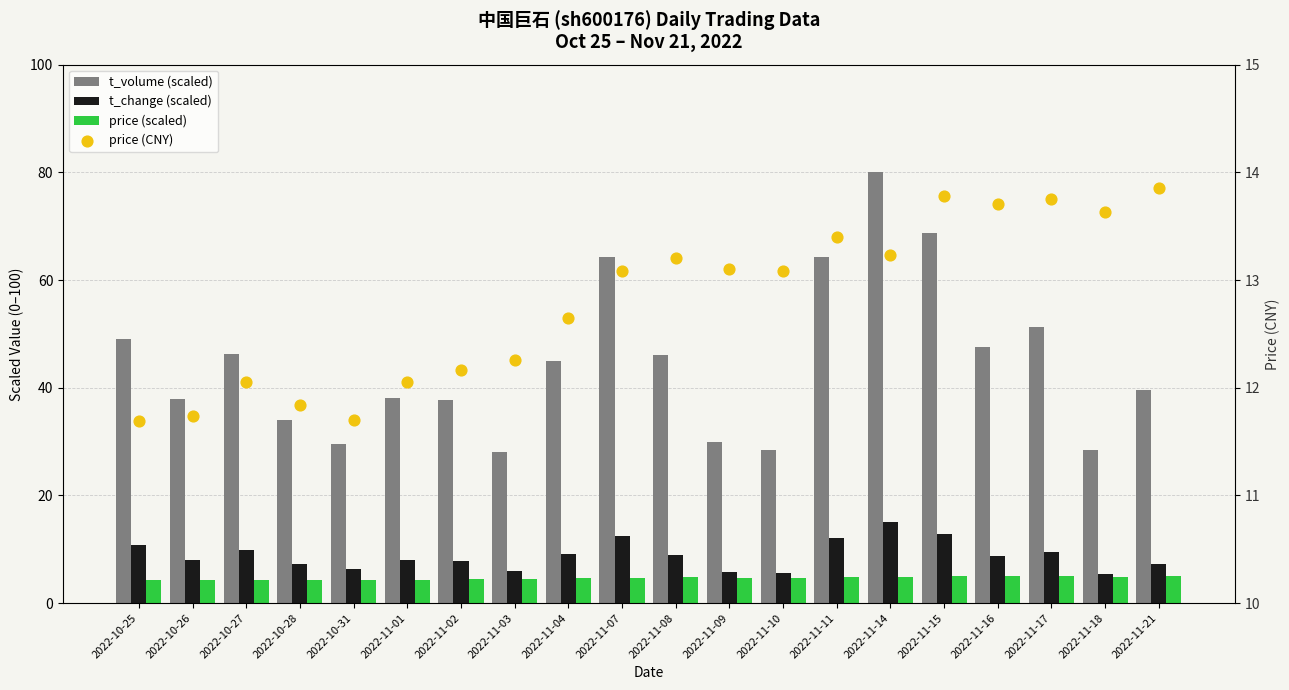

Which series reaches the minimum Y coordinate?

price (scaled)